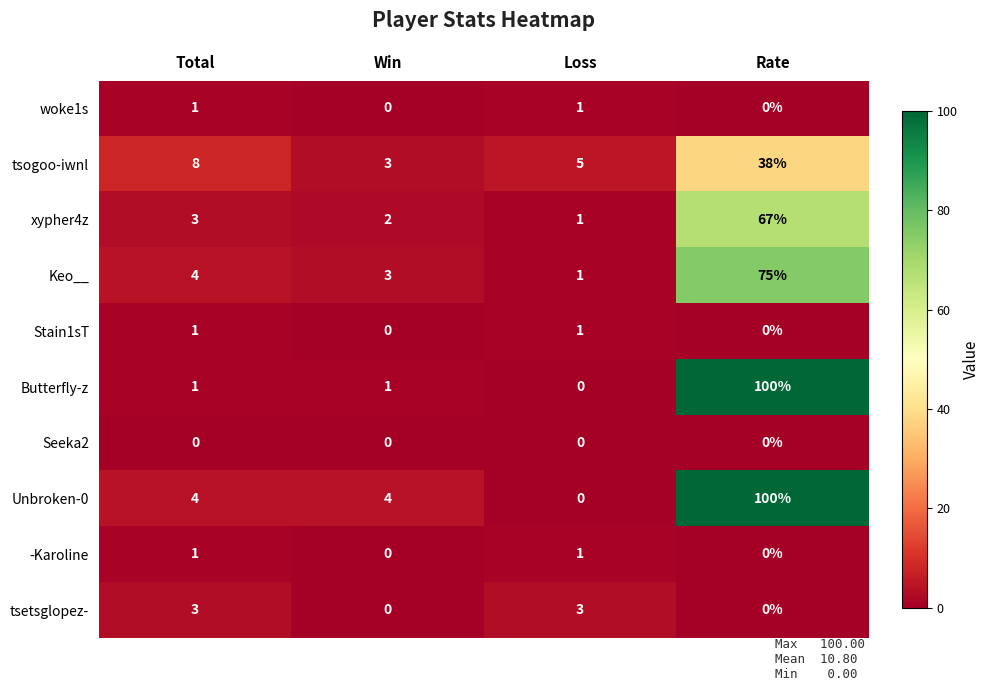

The value of tsogoo-iwnl at Rate is 62. True or false?

False